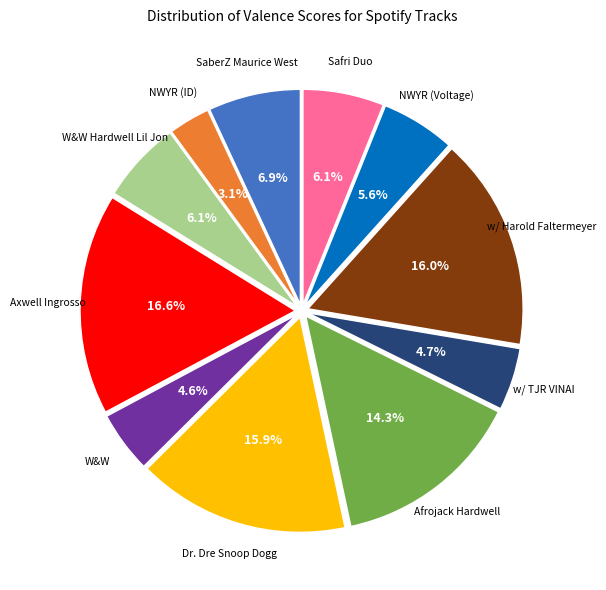

Is there any slice that represents more than half of the pie?

No